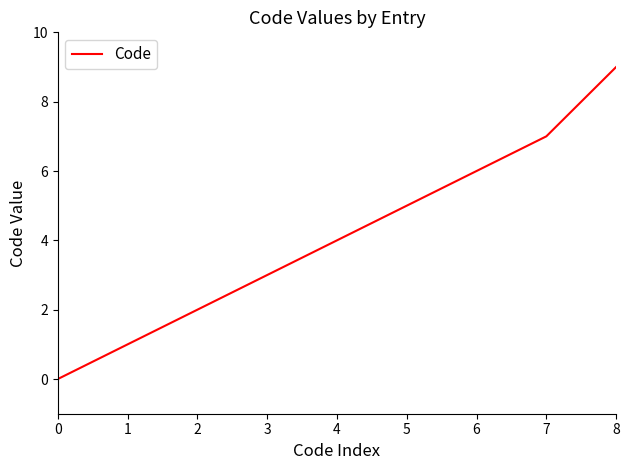

Which label corresponds to the largest value in the chart?

8